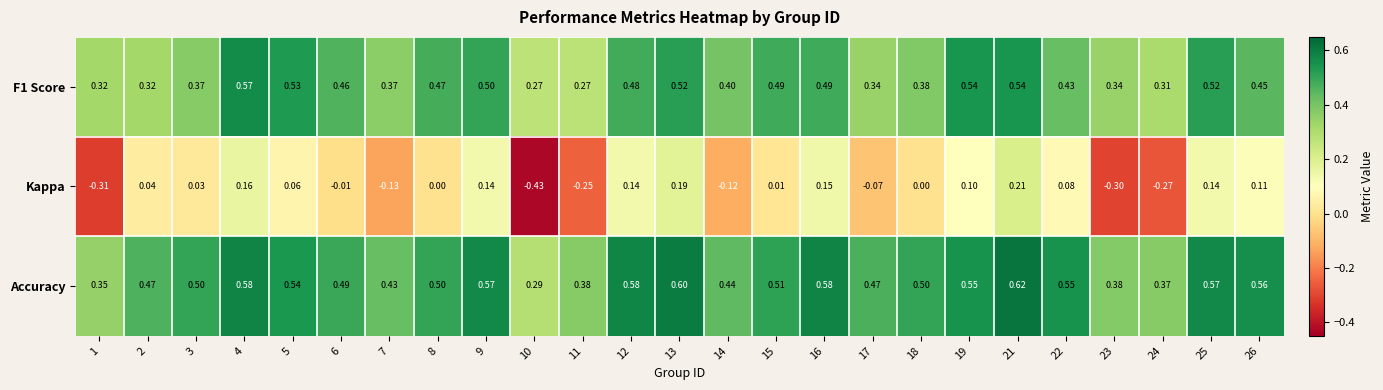

Which series changed the most between 1 and 5?

Kappa